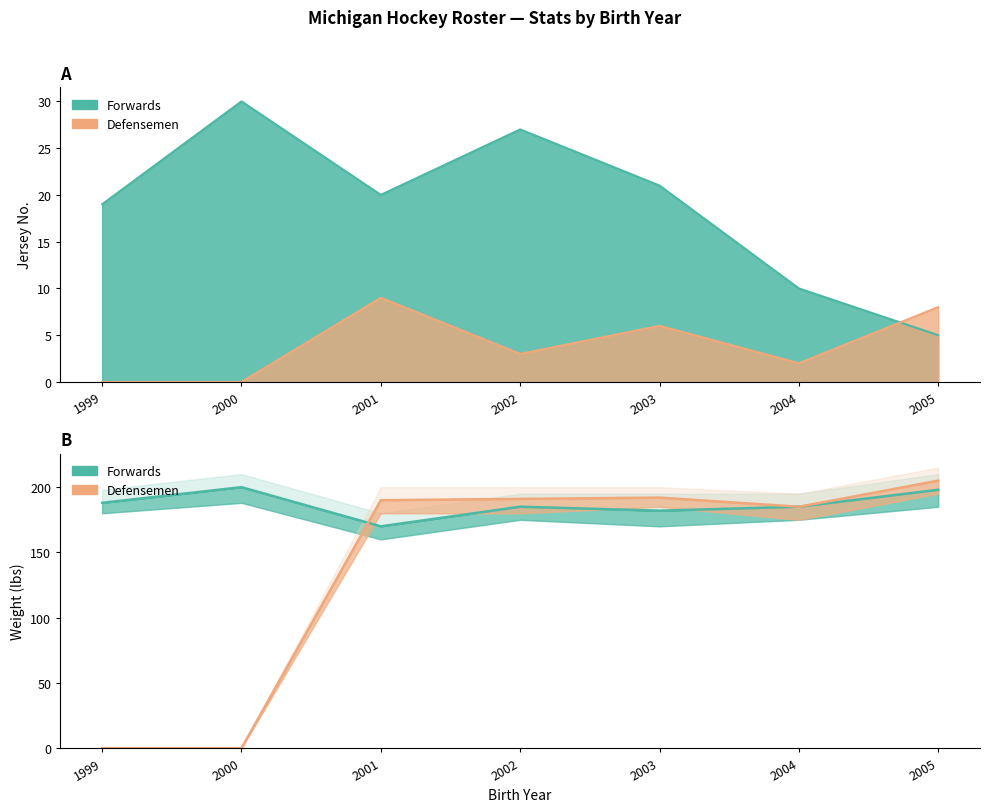

Where is the first local maximum for No. (Forwards)?

2000